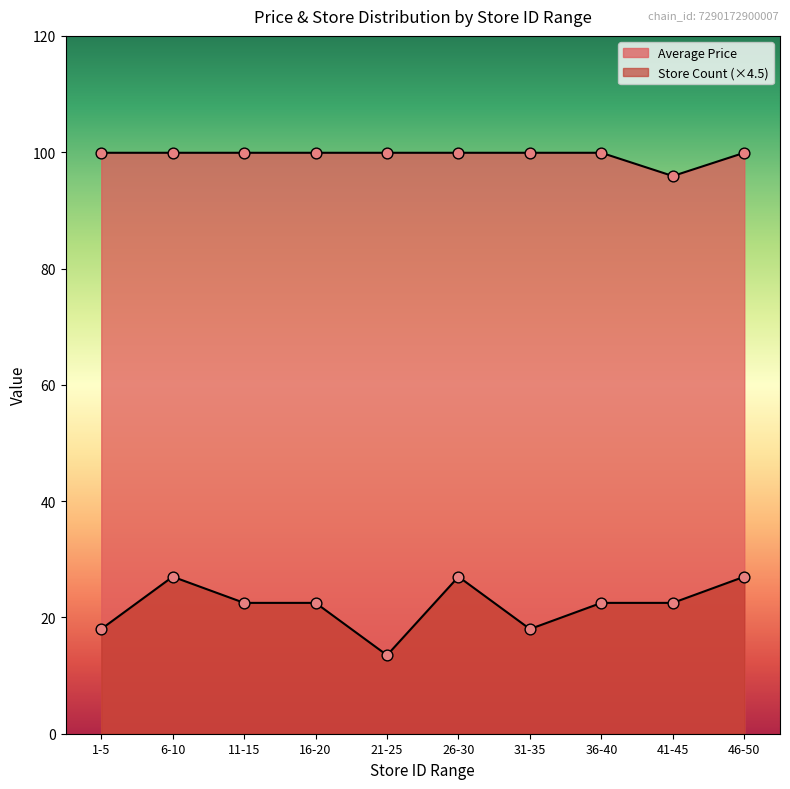

What is the total value across all series at 47?

111.9